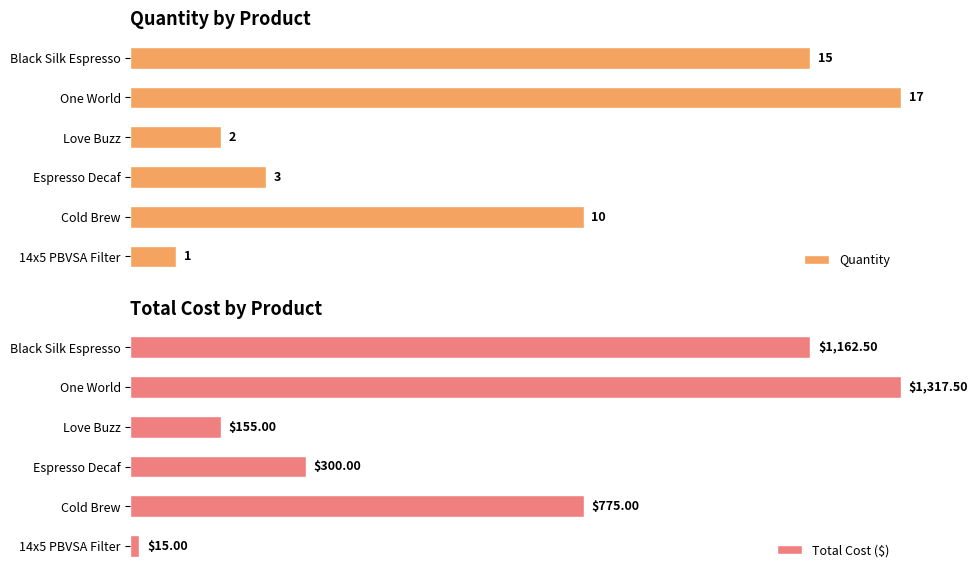

Is the value of Total Cost ($) at Love Buzz greater than the value of Quantity at 14x5 PBVSA Filter?

Yes